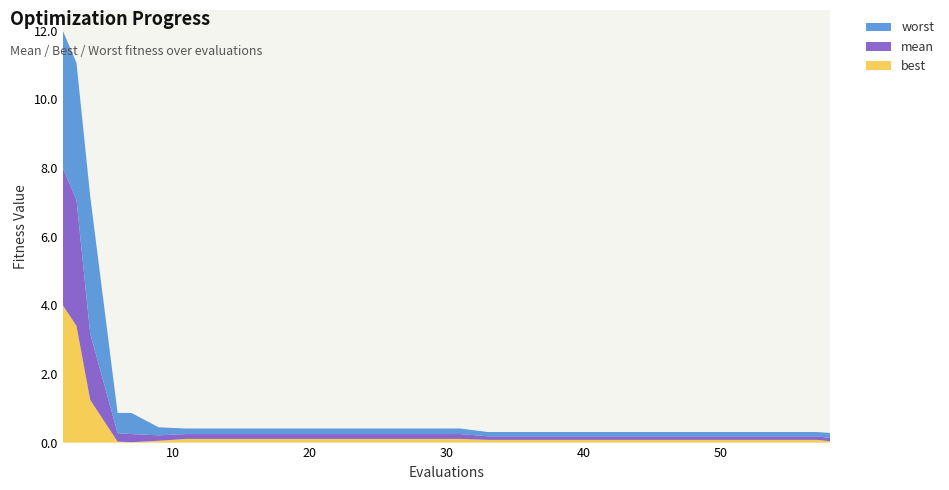

Reading left to right, what are all the values shown in this chart?

mean: 2=4.0	3=3.7	4=1.9	6=0.2	7=0.2	9=0.2	11=0.1	15=0.1	19=0.1	23=0.1	27=0.1	31=0.1	33=0.1	37=0.1	41=0.1	45=0.1	49=0.1	53=0.1	57=0.1	58=0.1
best: 2=4.0	3=3.4	4=1.2	6=0.0	7=0.0	9=0.1	11=0.1	15=0.1	19=0.1	23=0.1	27=0.1	31=0.1	33=0.1	37=0.1	41=0.1	45=0.1	49=0.1	53=0.1	57=0.1	58=0.0
worst: 2=4.0	3=4.0	4=4.0	6=0.6	7=0.6	9=0.2	11=0.2	15=0.2	19=0.2	23=0.2	27=0.2	31=0.2	33=0.1	37=0.1	41=0.1	45=0.1	49=0.1	53=0.1	57=0.1	58=0.1